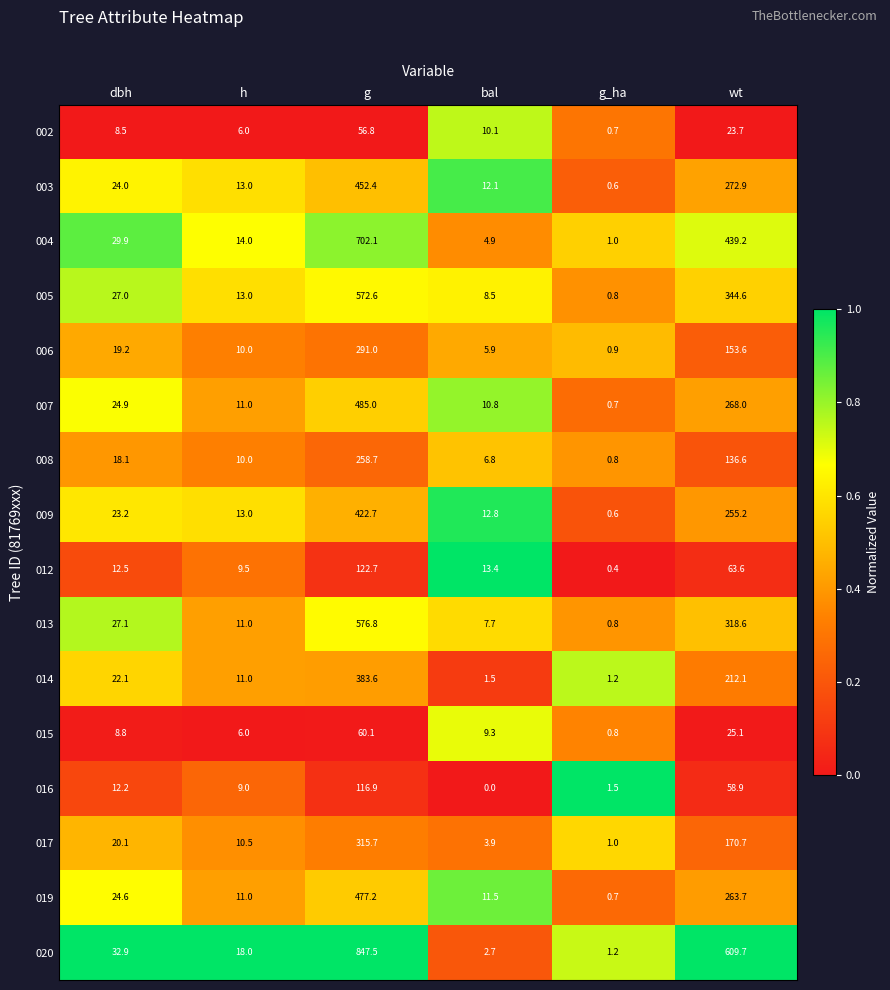

At which label is 012 closest to 61?

wt